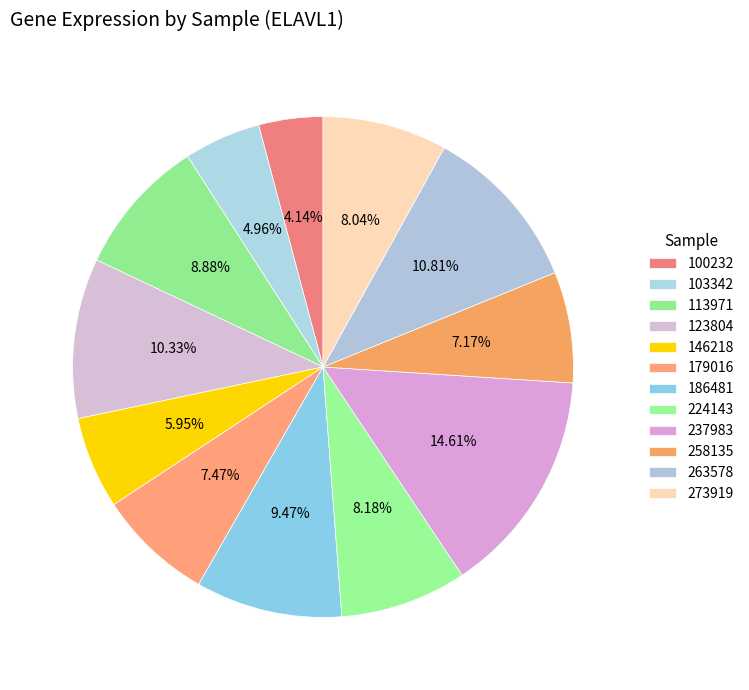

To the nearest percent, what is the difference between the 146218 and 123804 slice percentages?

4%